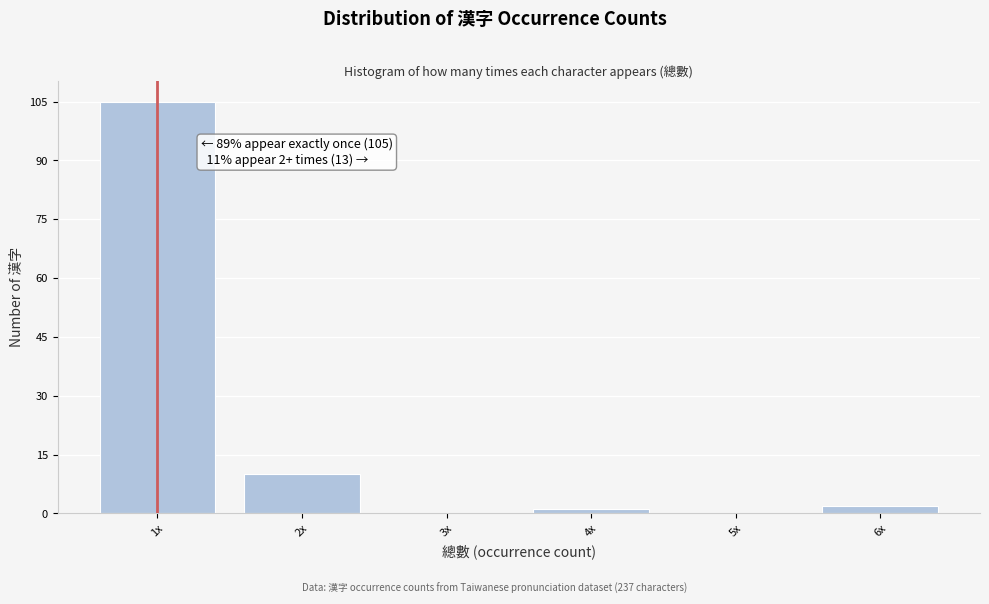

Reading left to right, what are all the values shown in this chart?

1x=105	2x=10	3x=0	4x=1	5x=0	6x=2